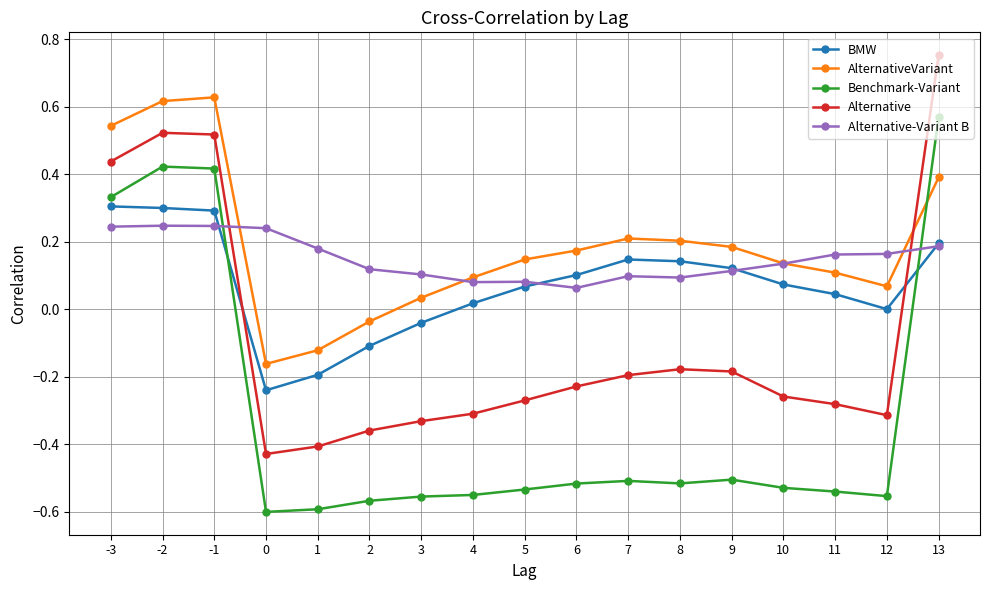

The Alternative series shows -0.3 at 11. True or false?

True